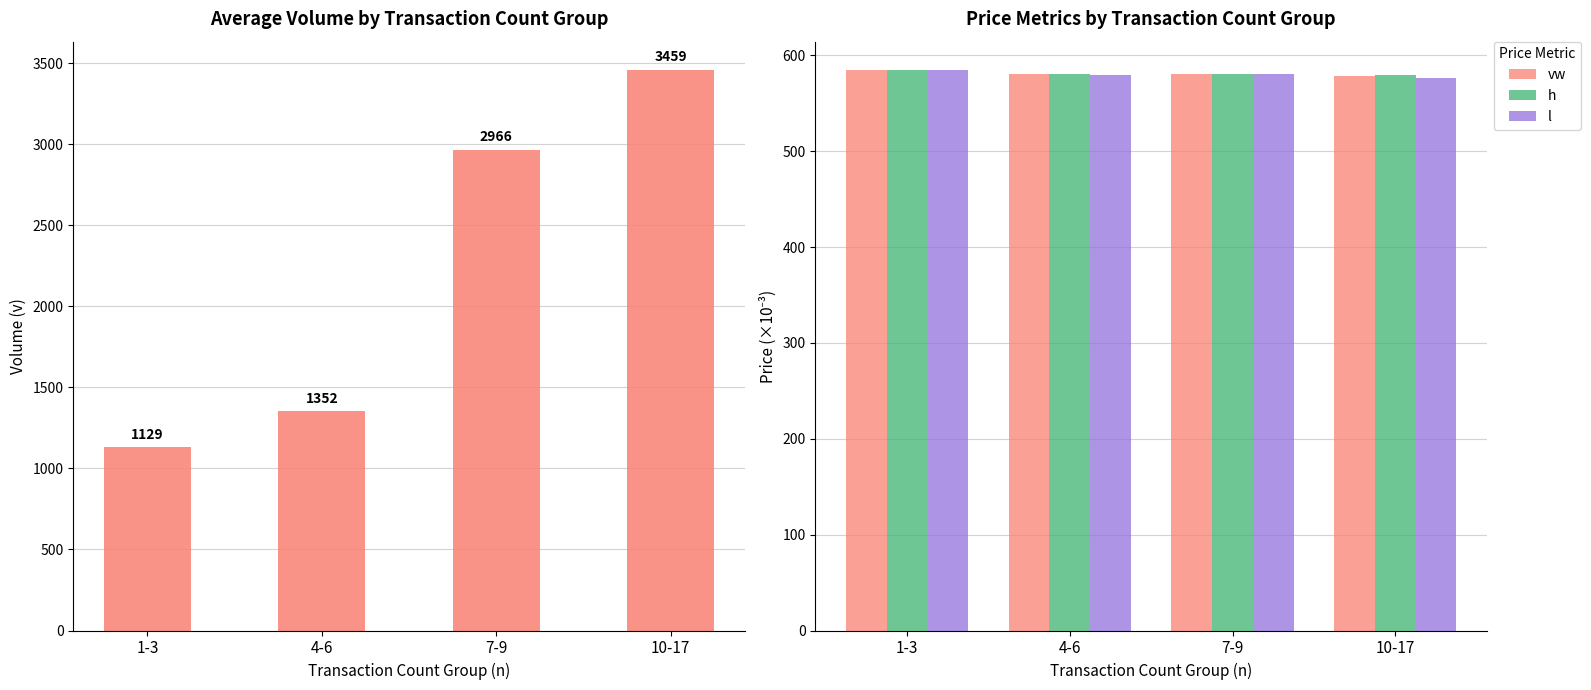

What is the difference between the v values at 7-9 and 1-3?

1837